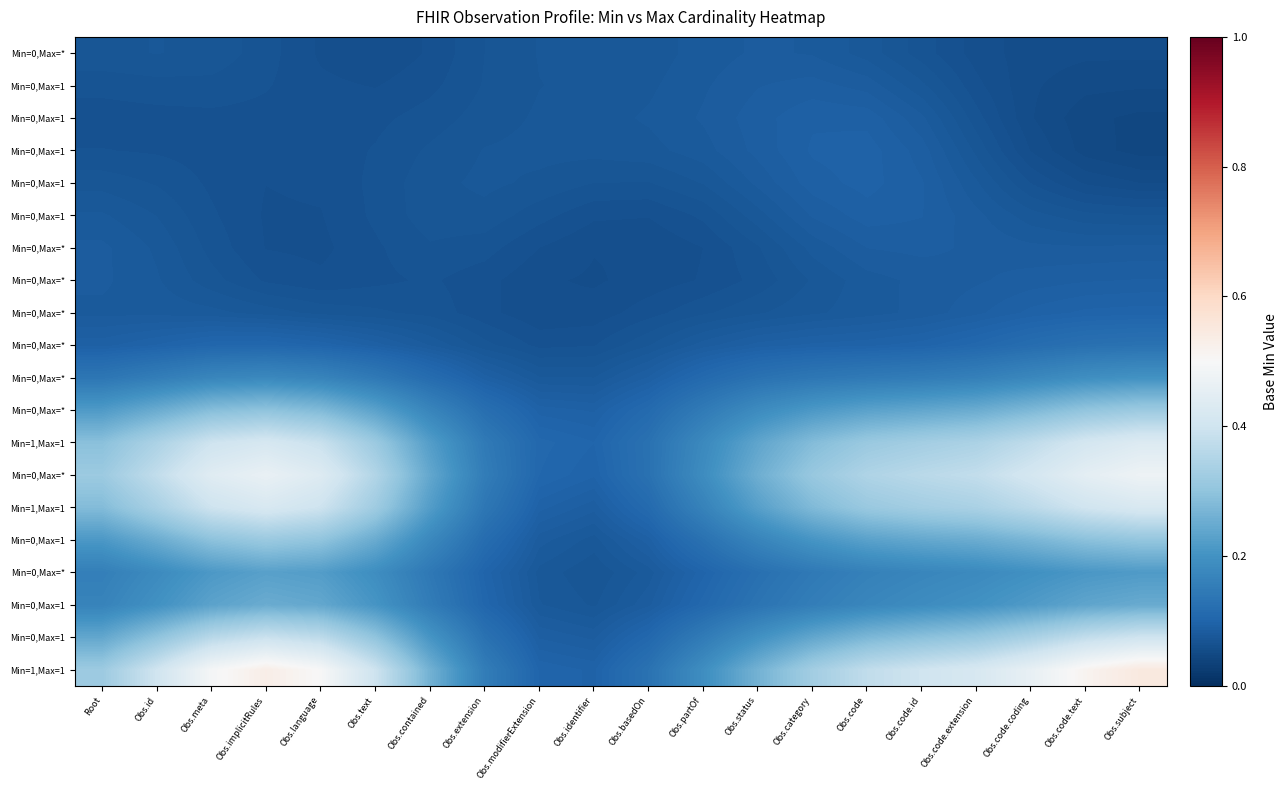

At which category is the sum across all series the highest?

Obs.subject